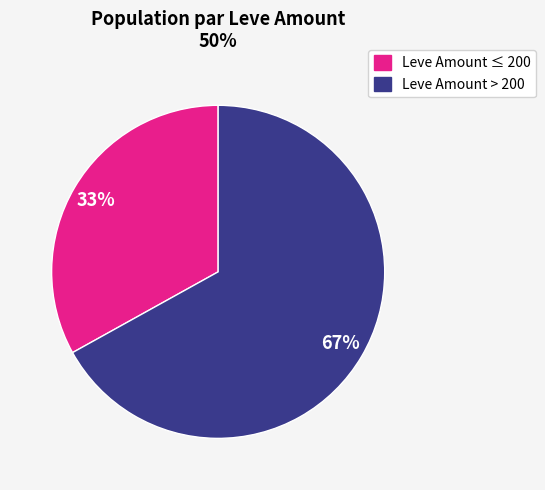

To the nearest percent, what is the difference between the largest and smallest slice percentages?

34%